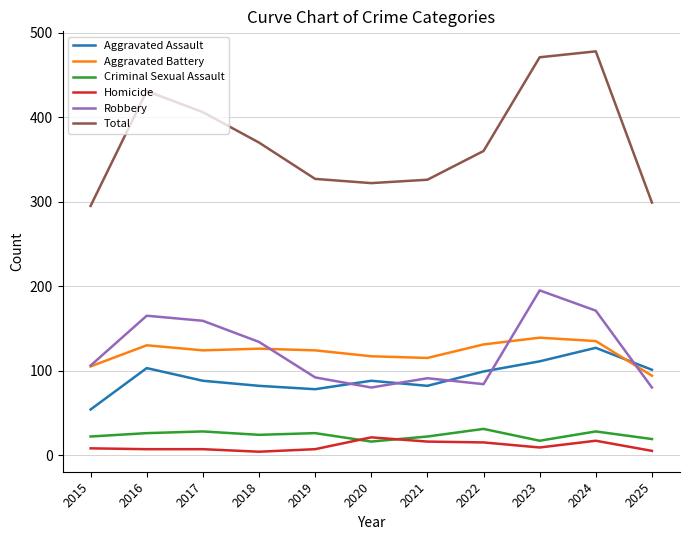

Which series has the largest total across all categories?

Total